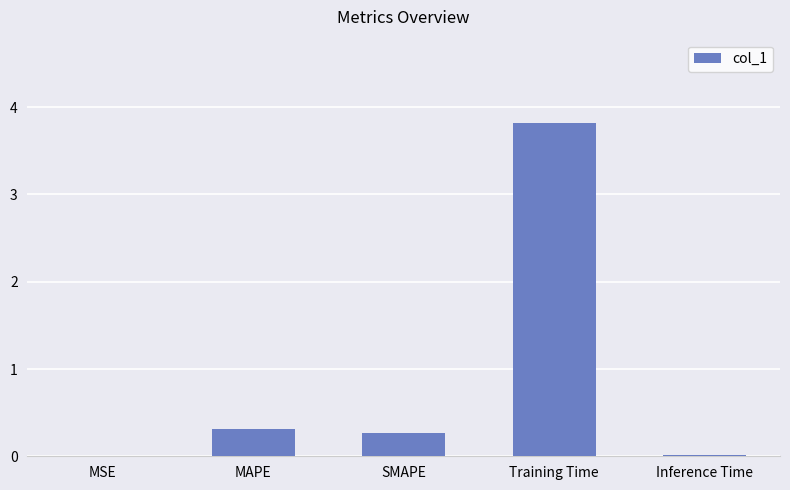

How many distinct data groups are displayed?

1